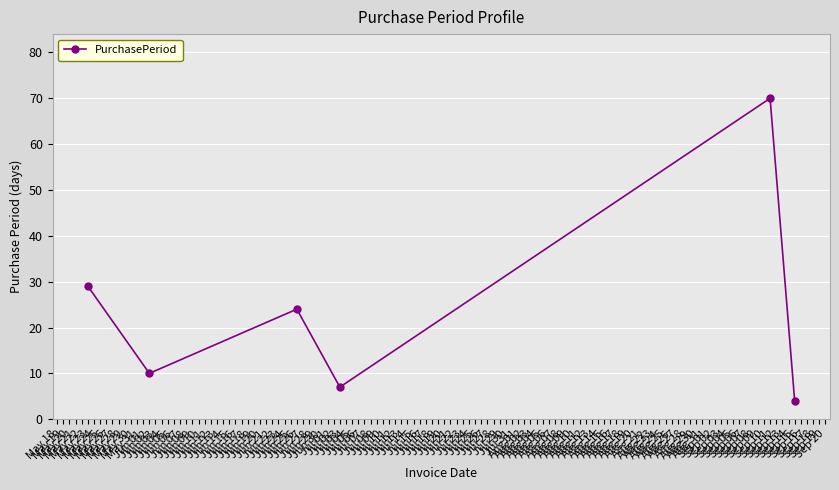

What is the average value?

24